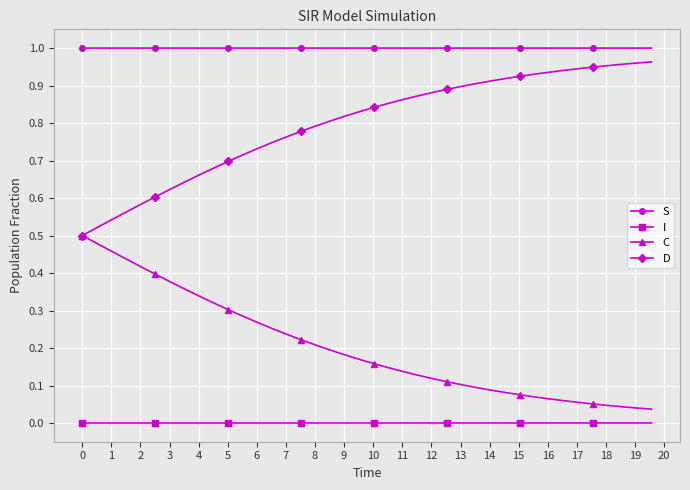

At how many categories does at least one series exceed 0?

40